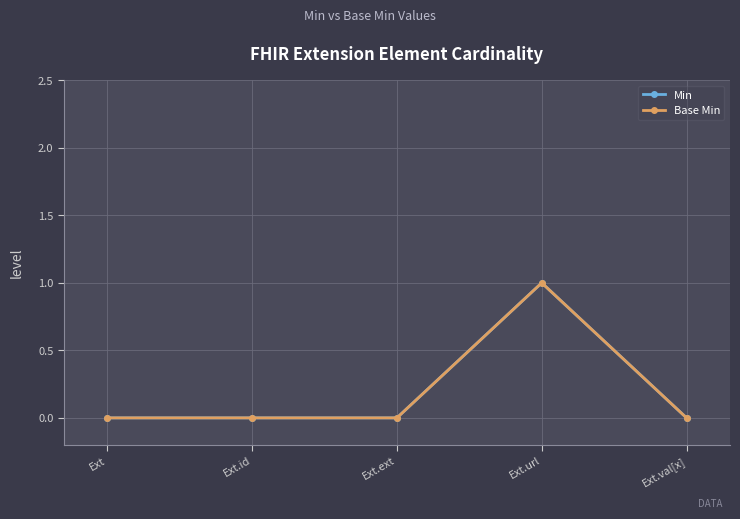

Does the chart have visible grid lines?

Yes